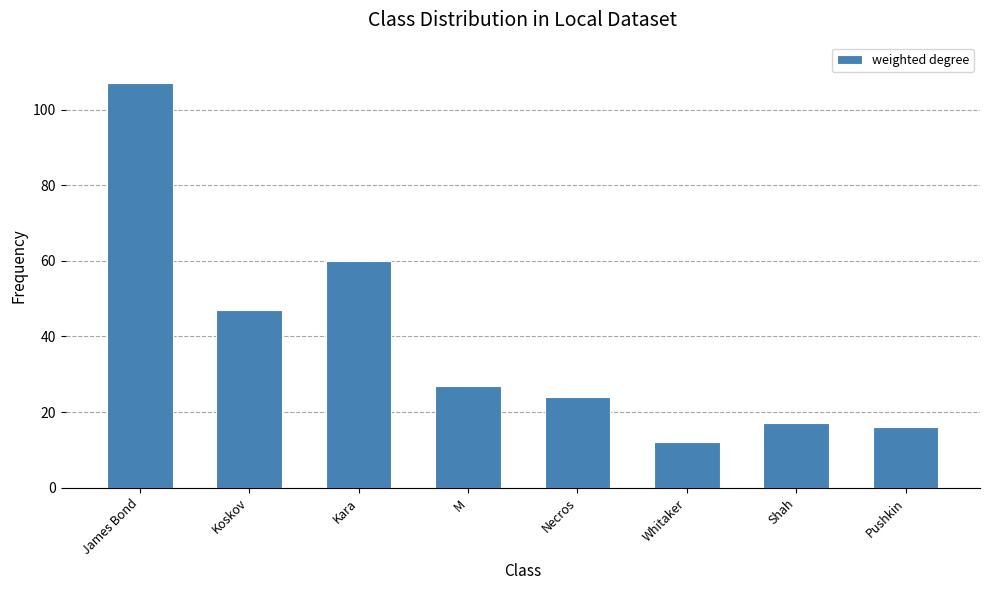

What is the difference between the maximum and second lowest values?

91